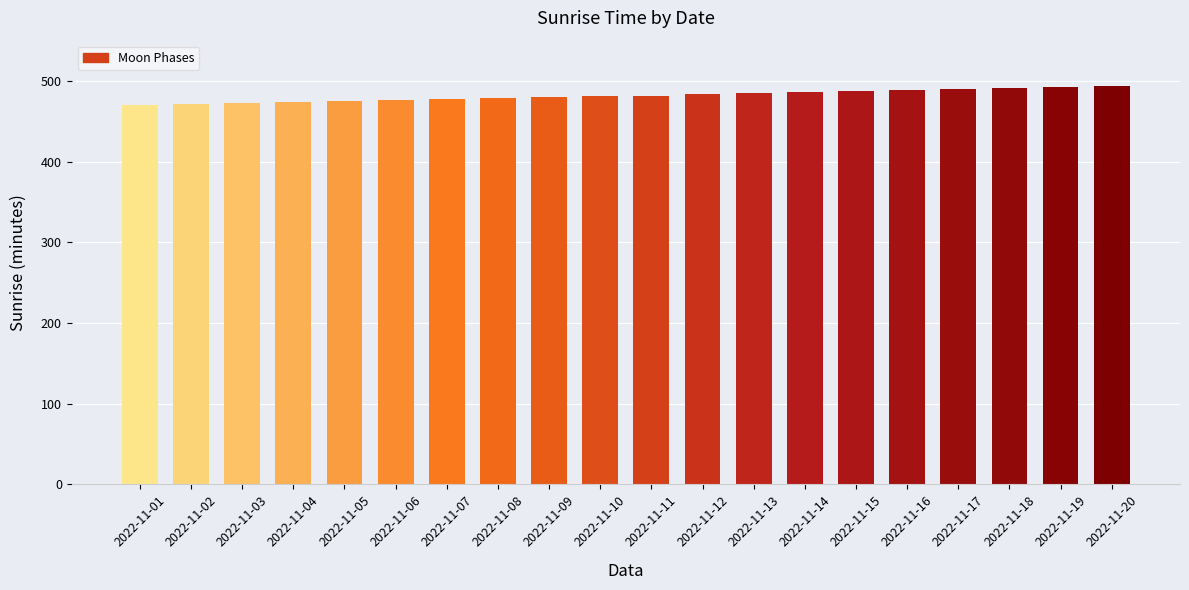

Approximately how many times larger is the value at 2022-11-09 compared to 2022-11-17?

1.0